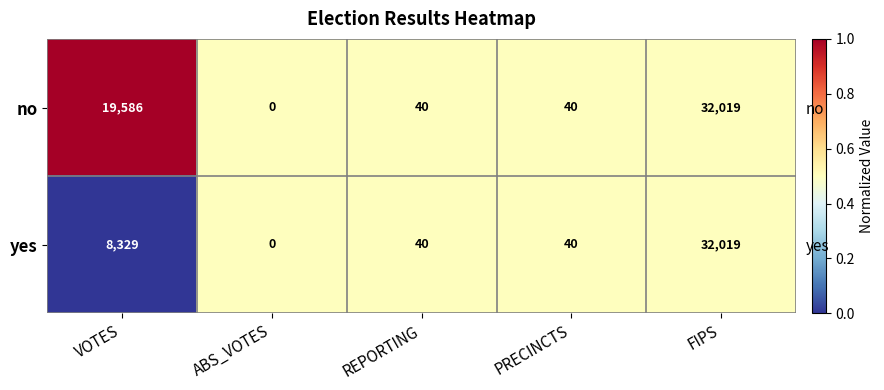

Which category has the lowest value in the yes series?

VOTES